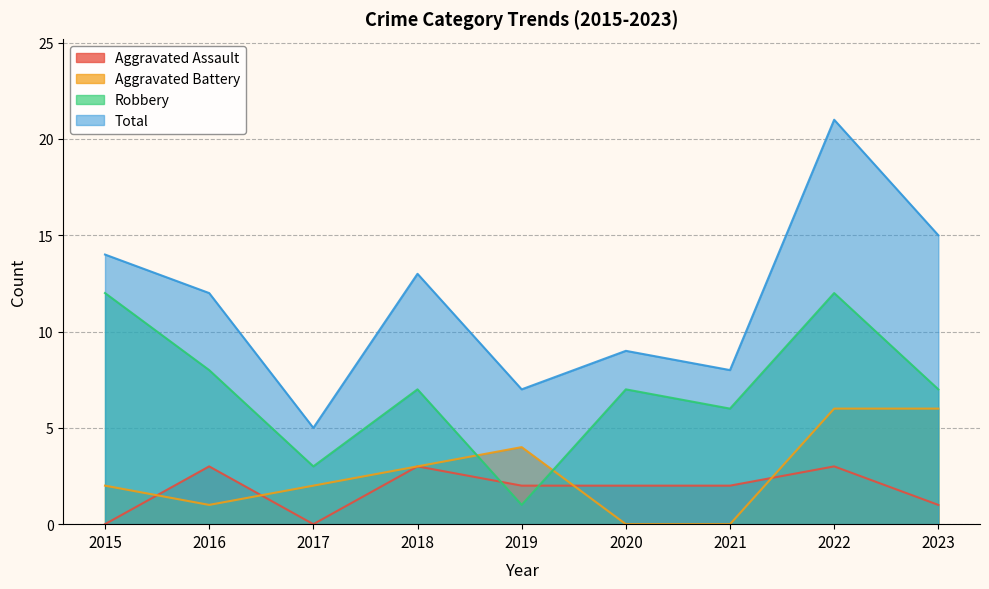

What is the spread (max minus min) of values at 2017?

5